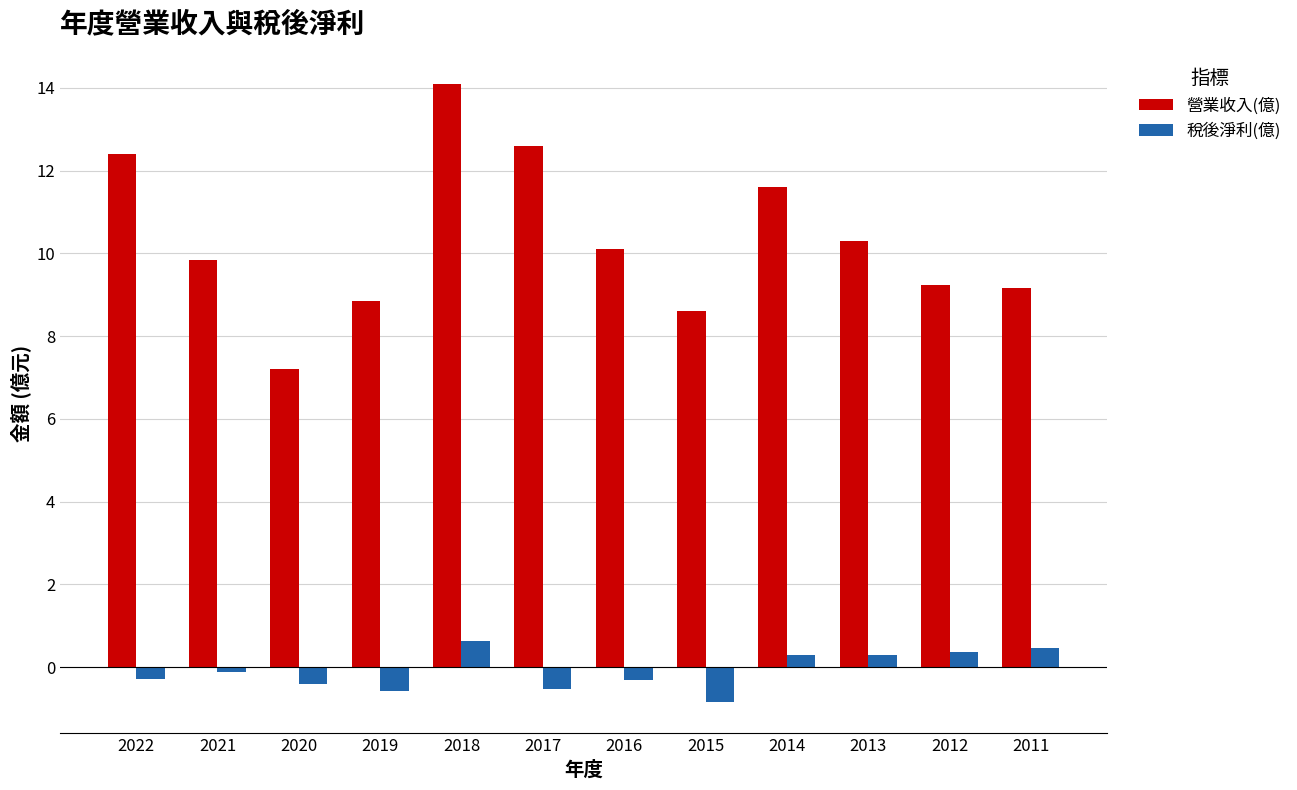

What is the smallest value displayed?

-0.8